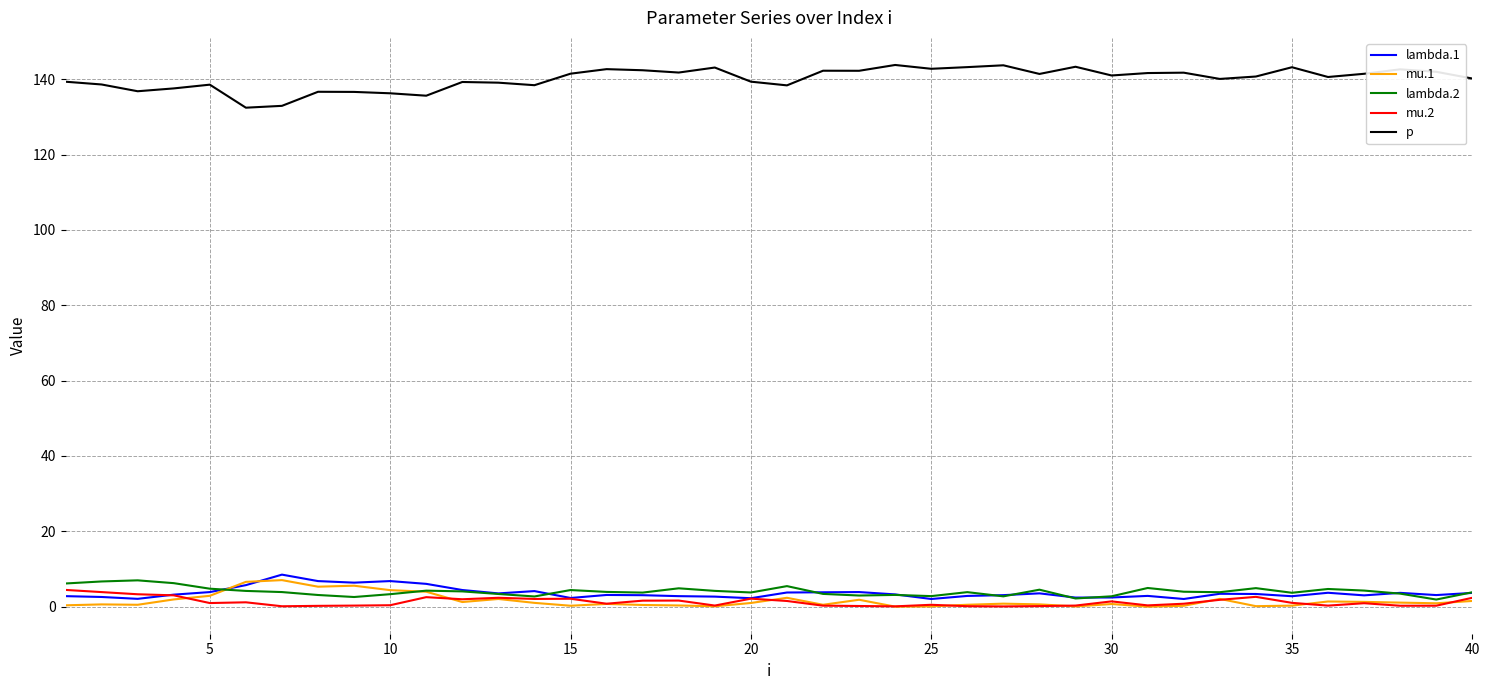

Which series ends up on top after the final intersection of lambda.1 and mu.2?

lambda.1